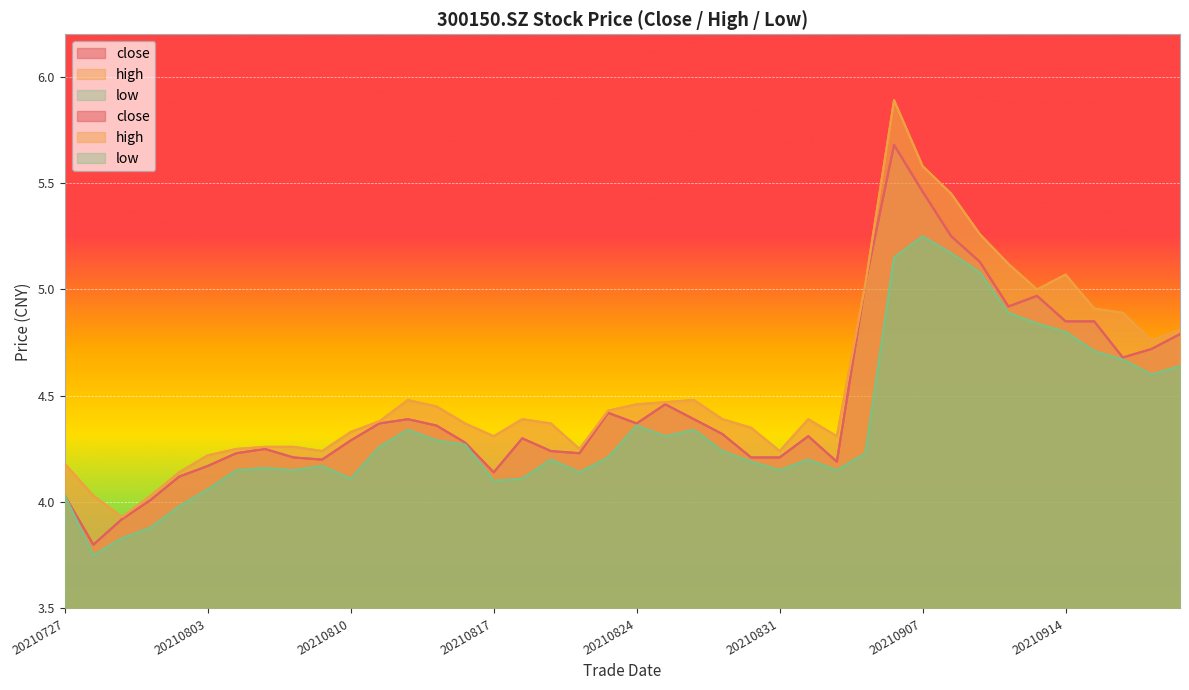

At which category does the chart reach its minimum across all series?

20210728